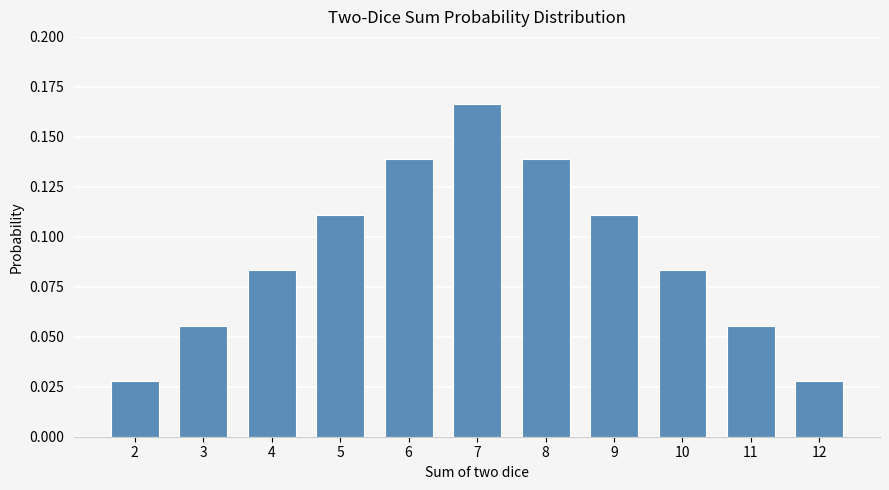

Does the chart contain stacked bars?

No